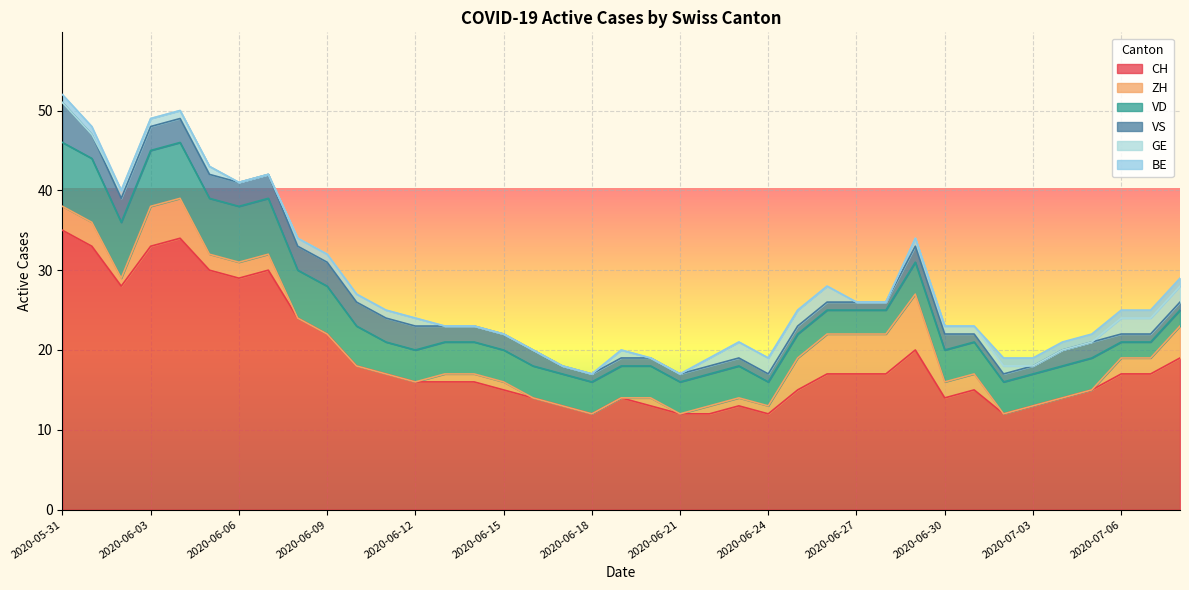

Which series has the widest spread of values?

CH